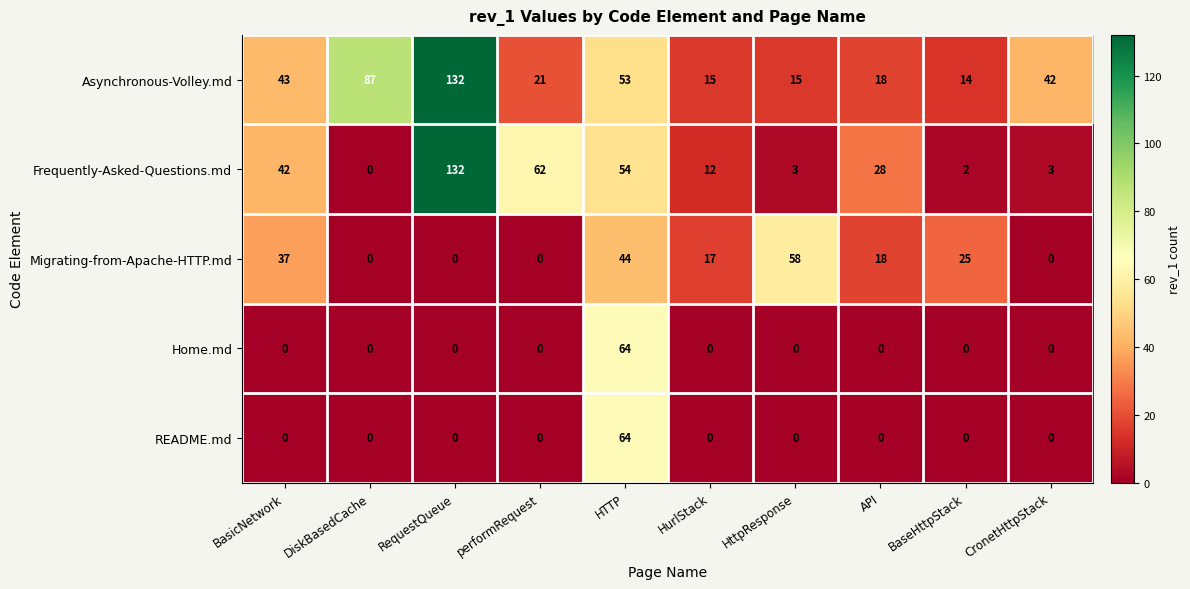

At which label does Asynchronous-Volley.md first exceed 42?

BasicNetwork